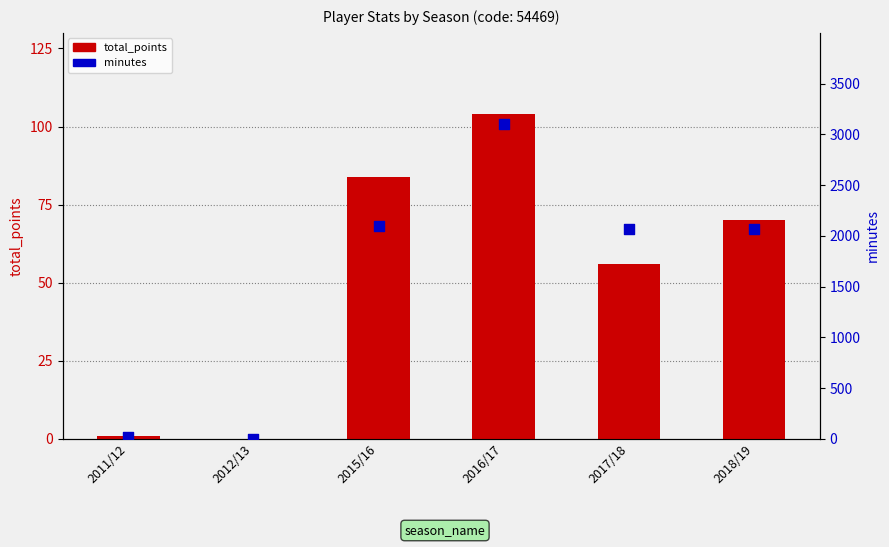

Which series reaches the maximum Y coordinate?

minutes